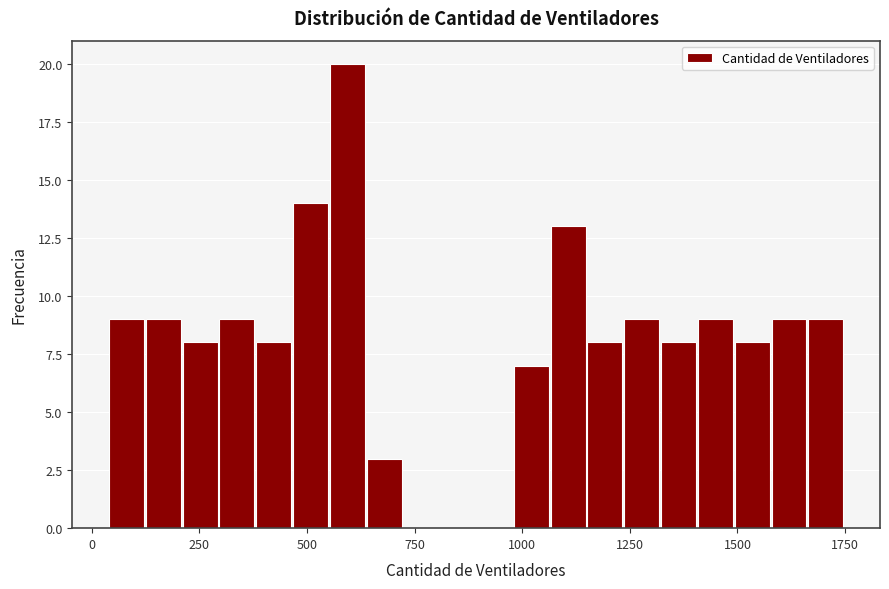

Read against the x-axis, roughly where is the centre of the tallest bar?

600